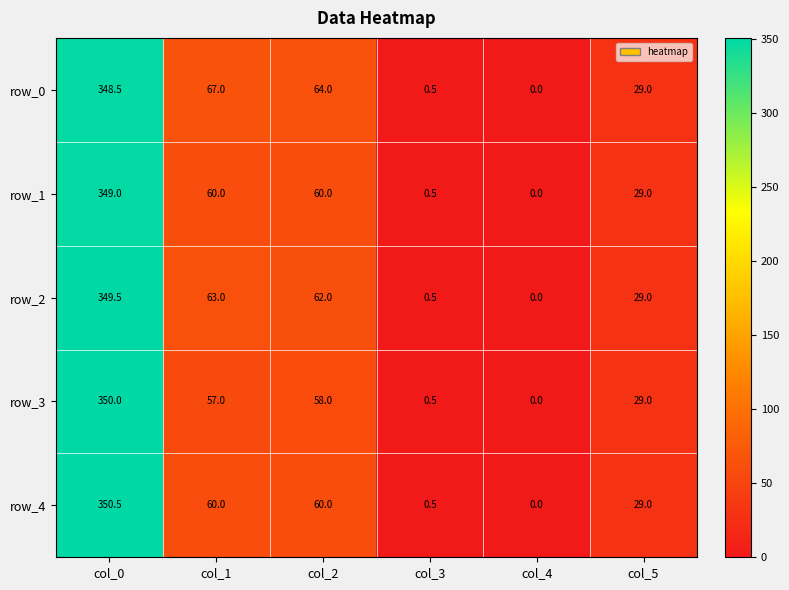

What is the difference between the row_2 values at col_2 and col_5?

33.0